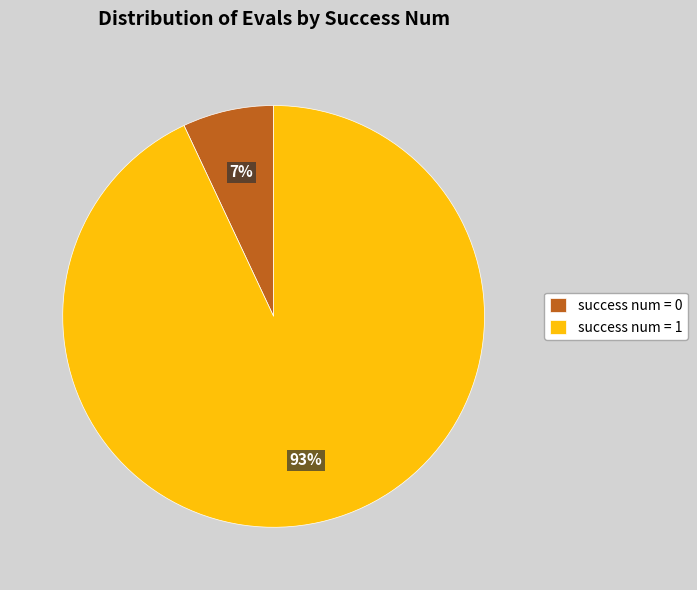

What is the majority slice?

success num = 1